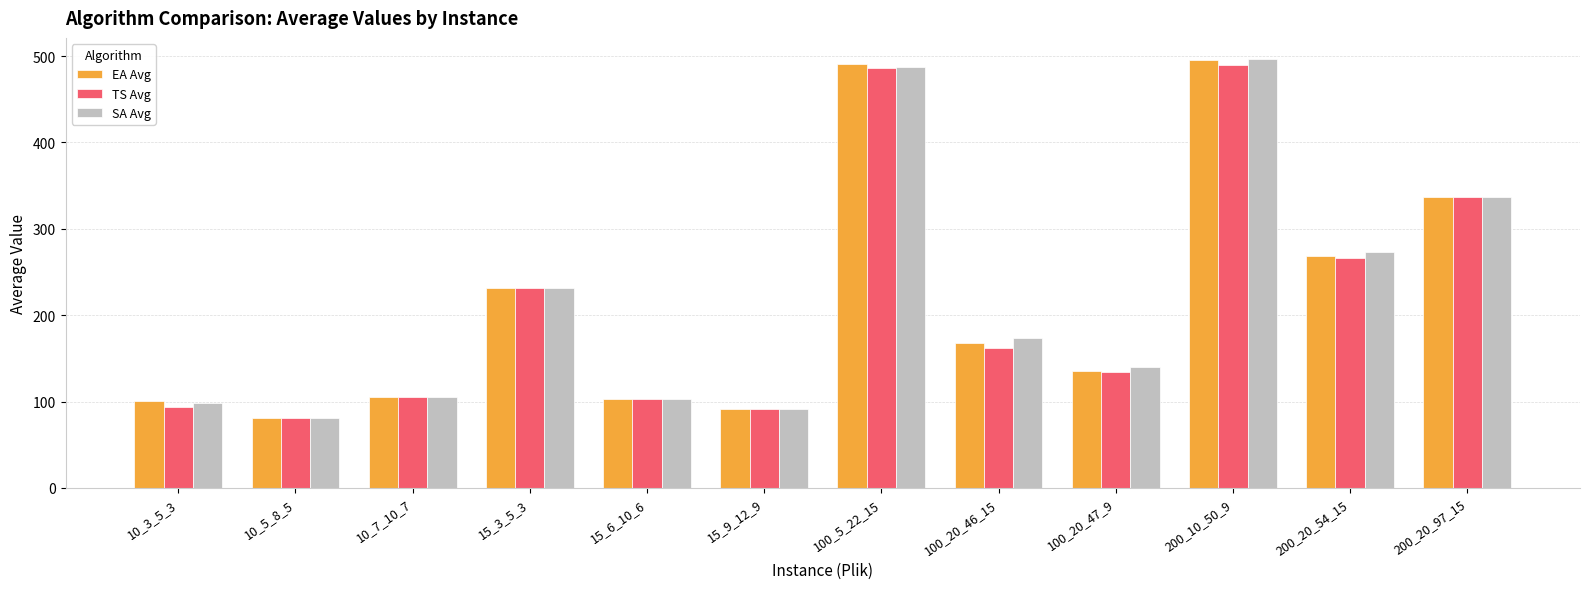

Which series has the widest spread of values?

SA Avg